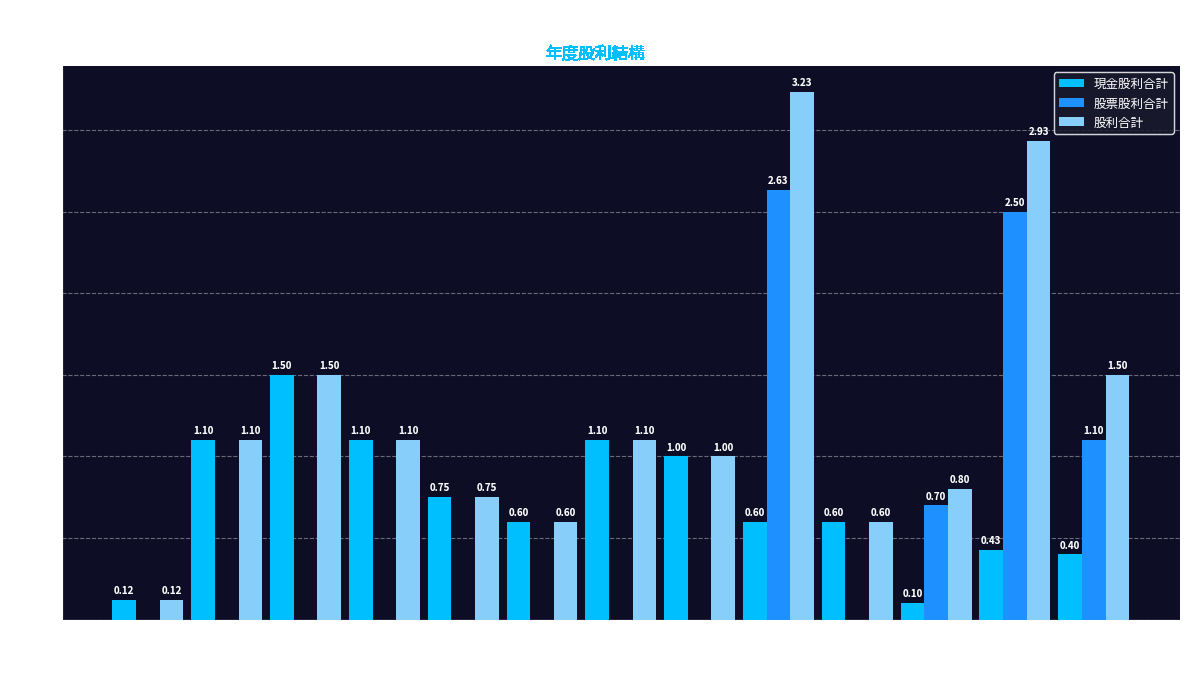

Read the 現金股利合計 value at 2017.

1.0